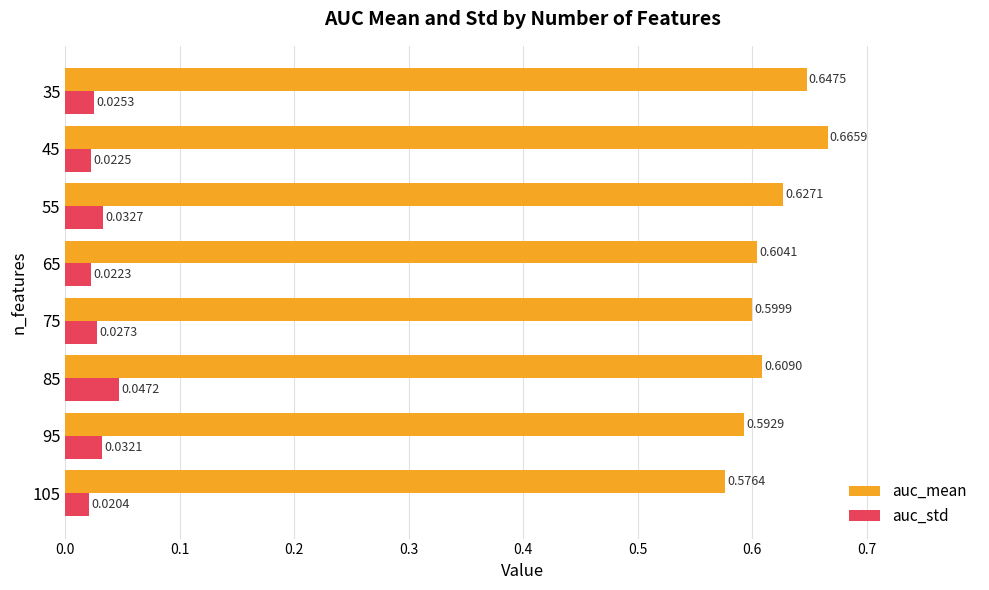

Rank the categories by auc_mean value from highest to lowest.

45, 35, 55, 85, 65, 75, 95, 105